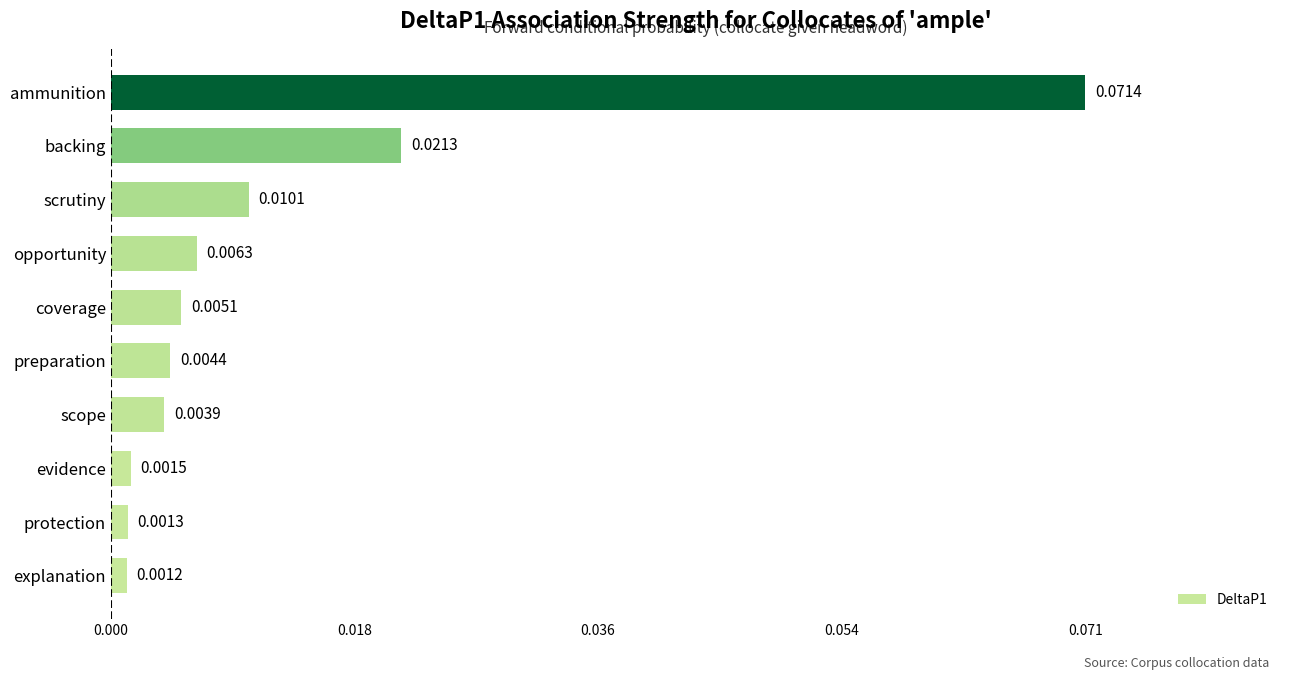

Rank the categories by value from lowest to highest.

explanation, protection, evidence, scope, preparation, coverage, opportunity, scrutiny, backing, ammunition